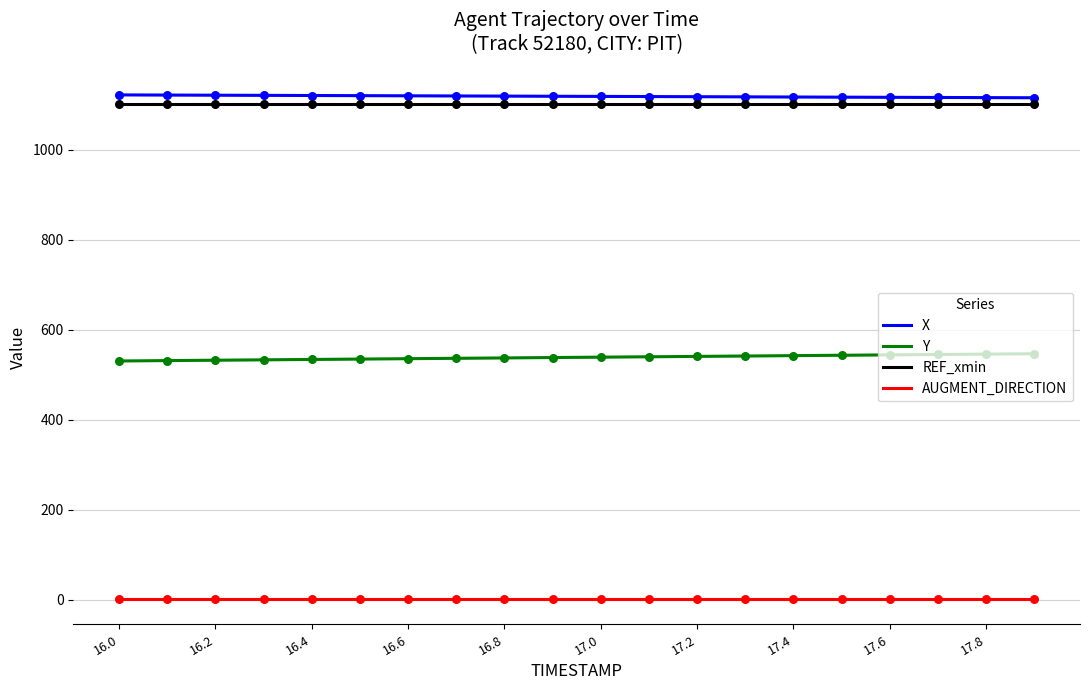

True or false: Y and REF_xmin cross at least once.

False